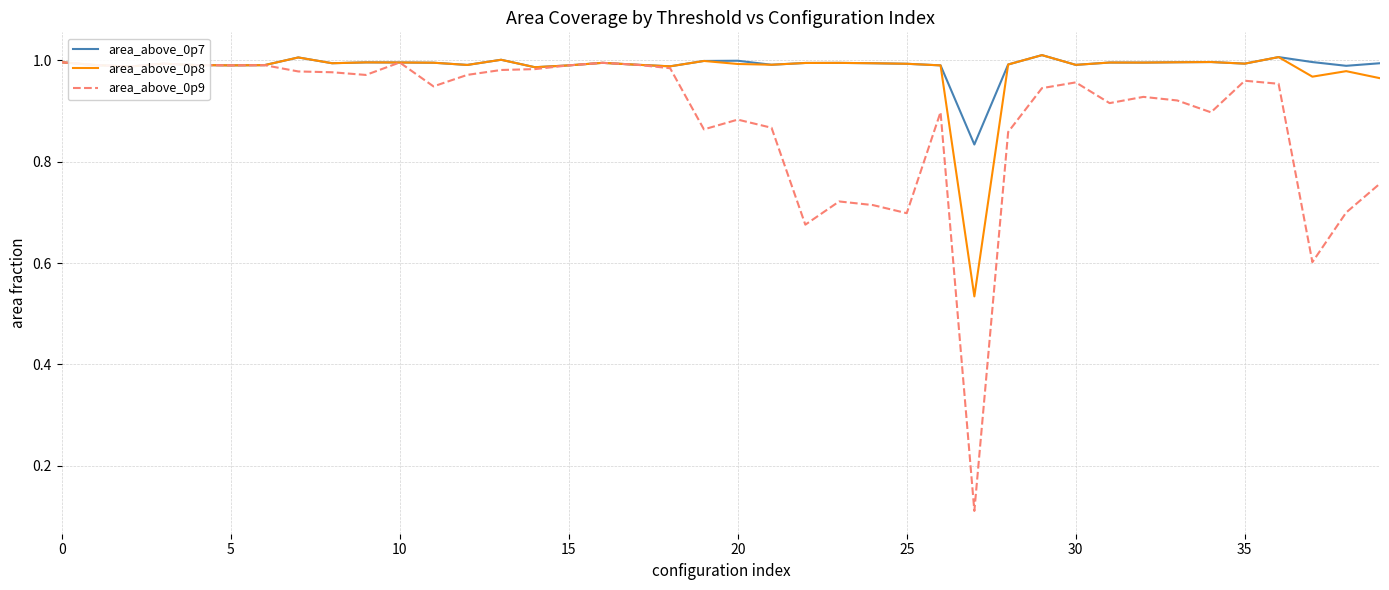

Which series has the largest range (max minus min)?

area_above_0p9